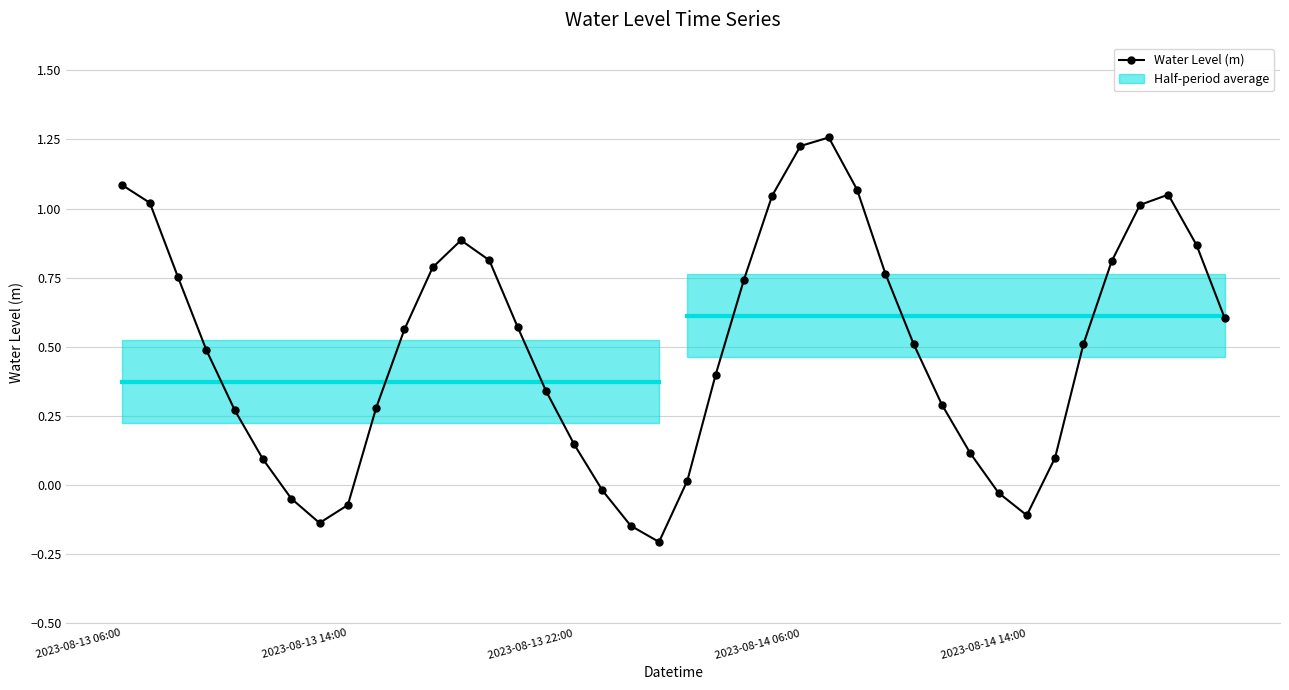

What is the value of the 22nd point from the left?

0.4